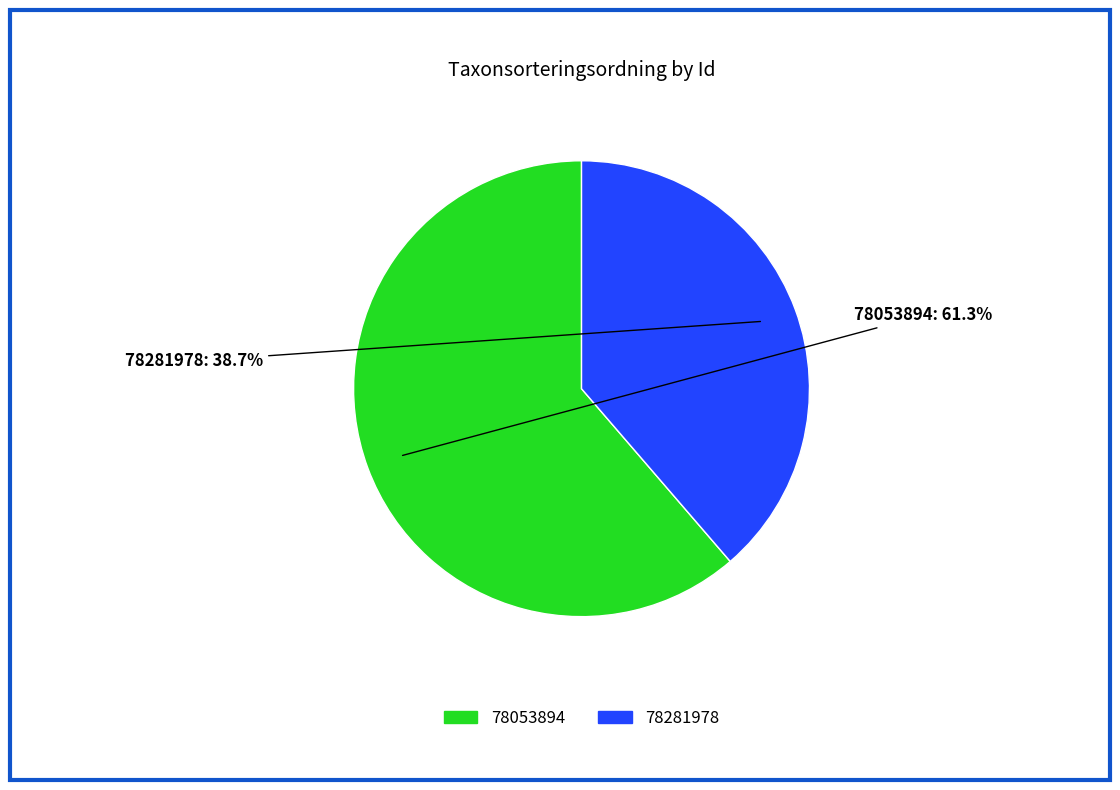

Rank the categories by value from highest to lowest.

78053894, 78281978